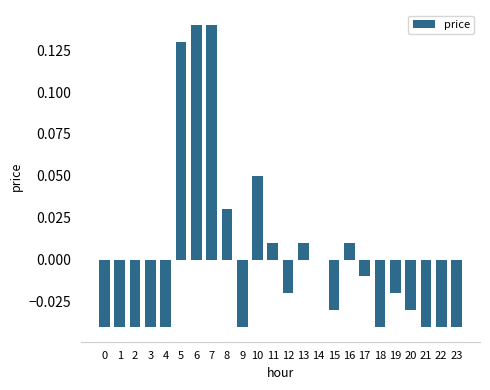

True or false: the data shows -0.0 at 9.

True